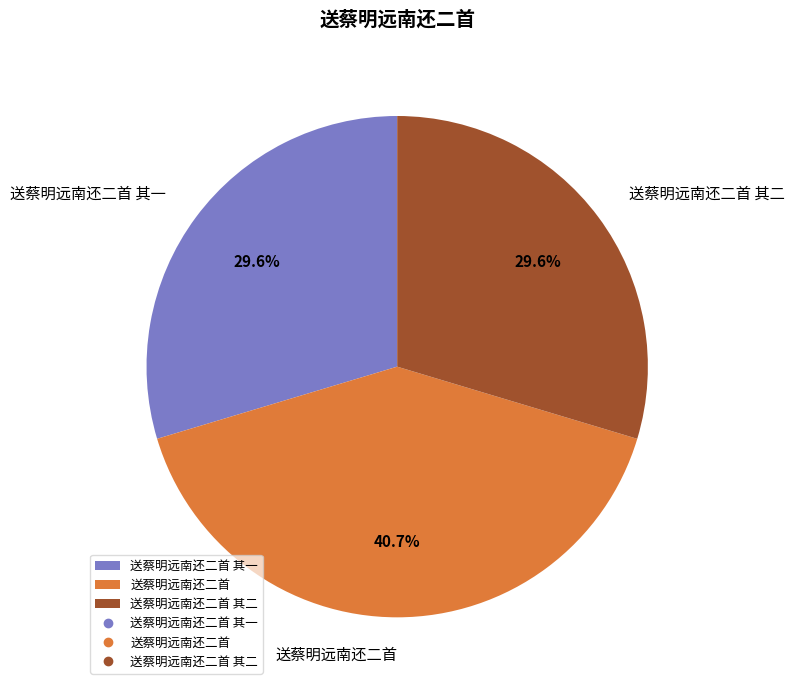

To the nearest percent, what is the average slice percentage?

33%